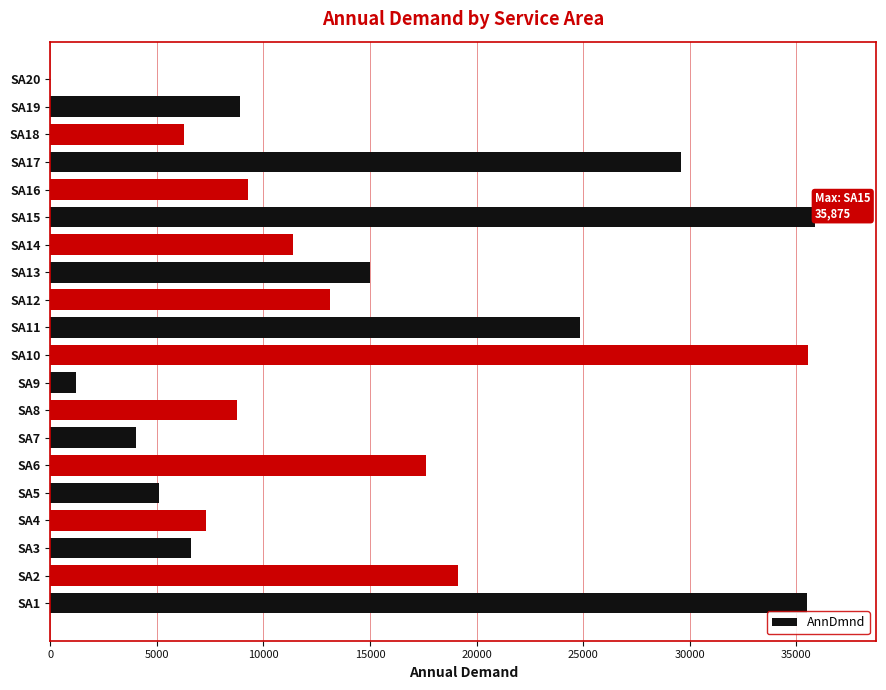

The value at SA3 is 10090.5. True or false?

False